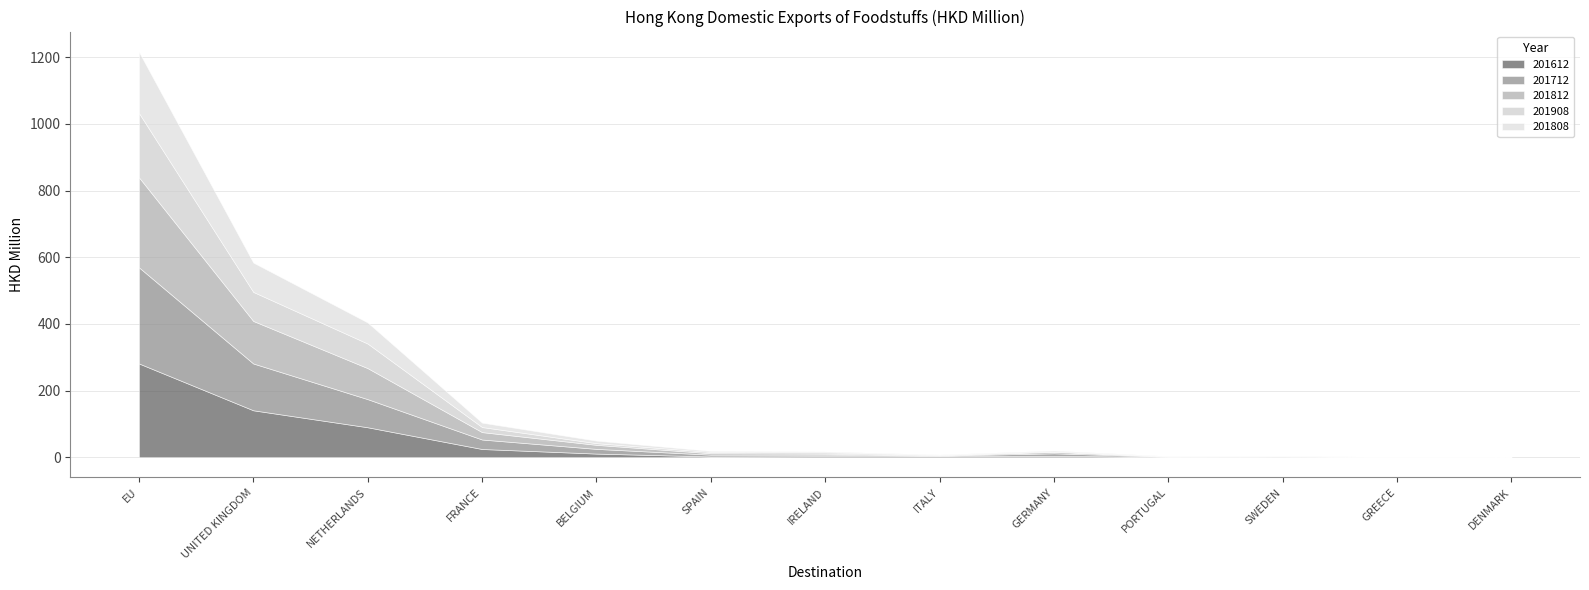

Which series has the widest spread of values?

201712